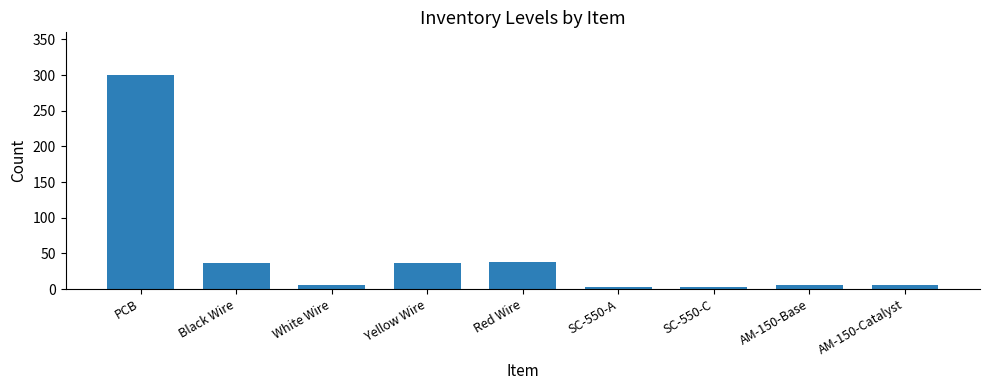

Count the number of data series in this chart.

1